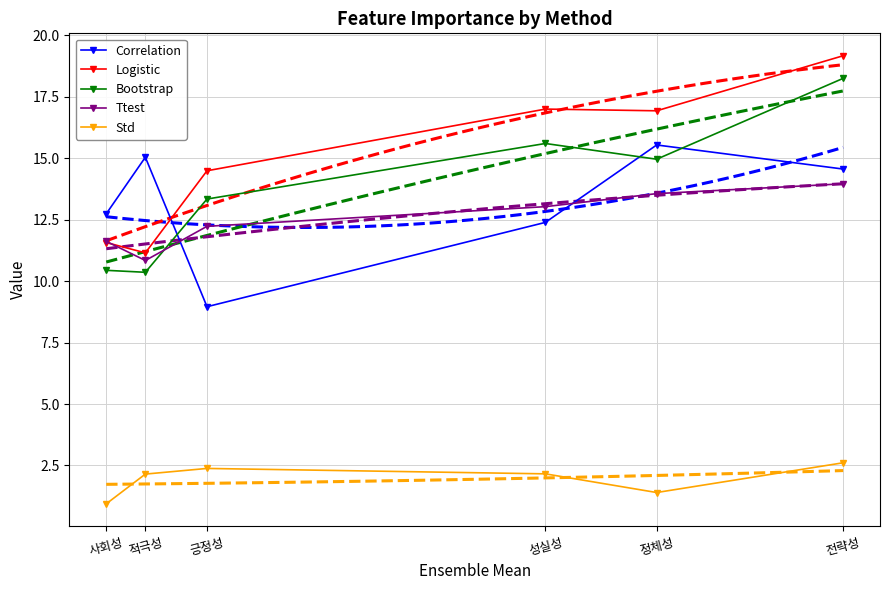

How many data points in Std are less than 2?

2